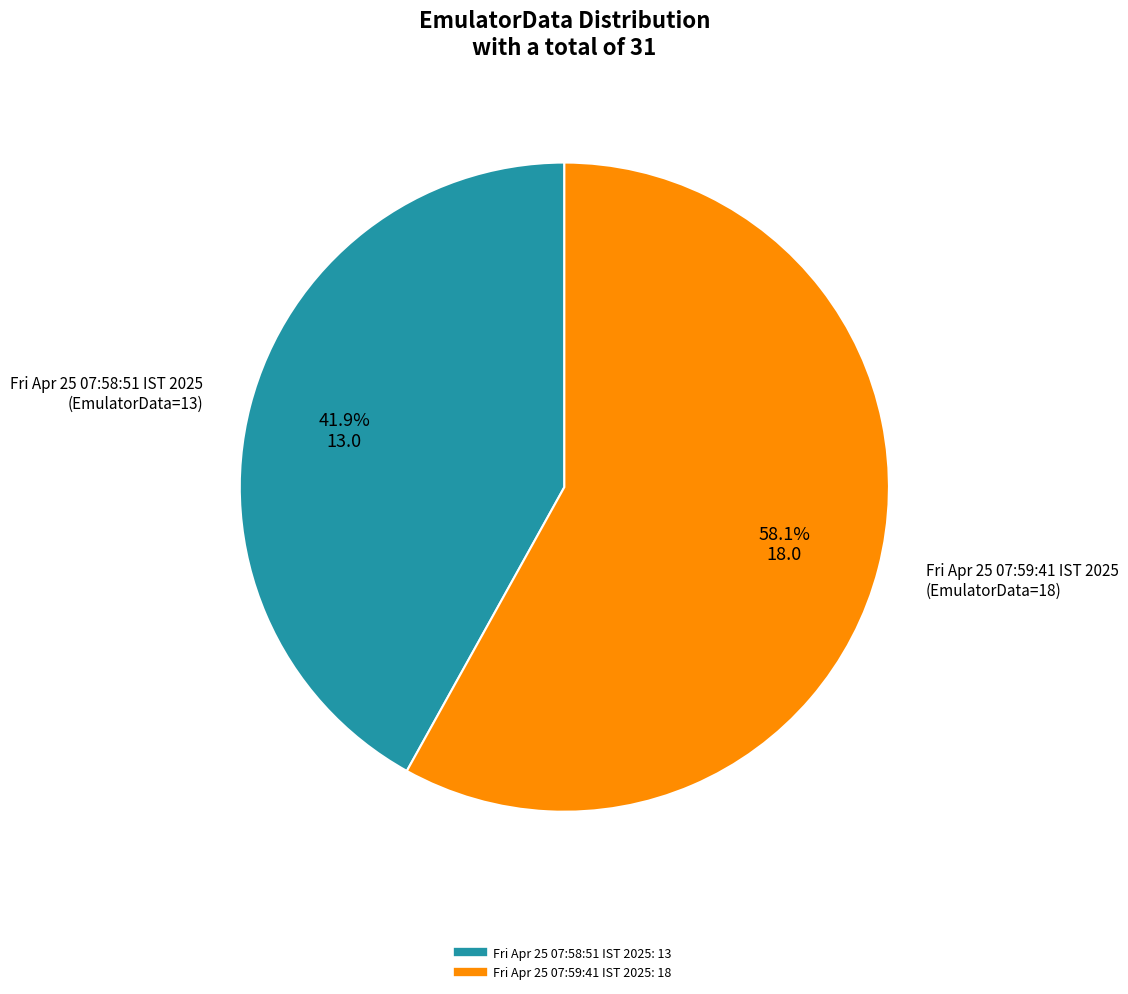

How many segments does this pie chart have?

2